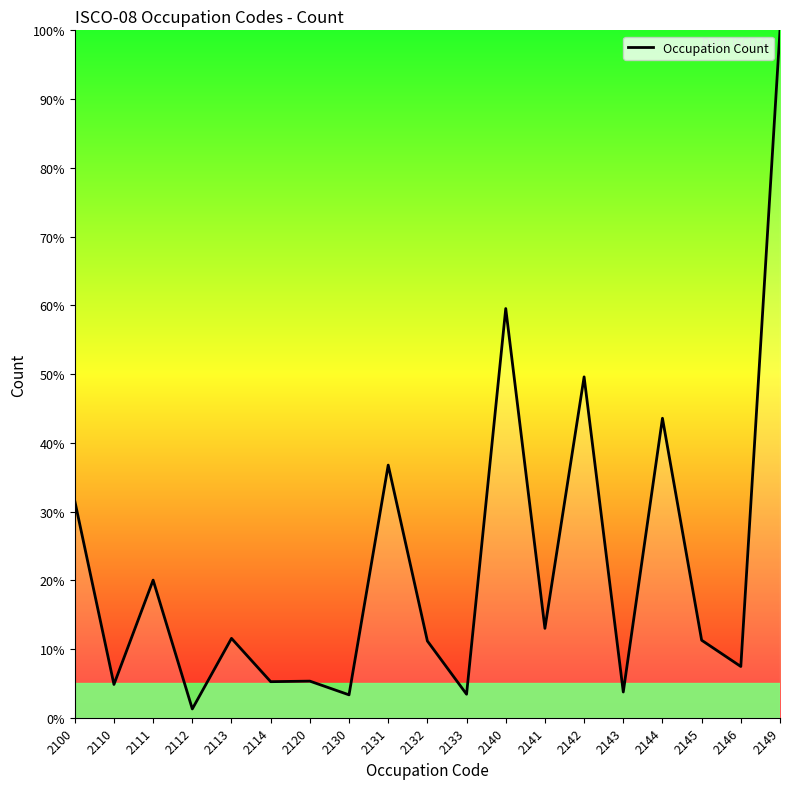

The value at 2141 is 13.0. True or false?

True